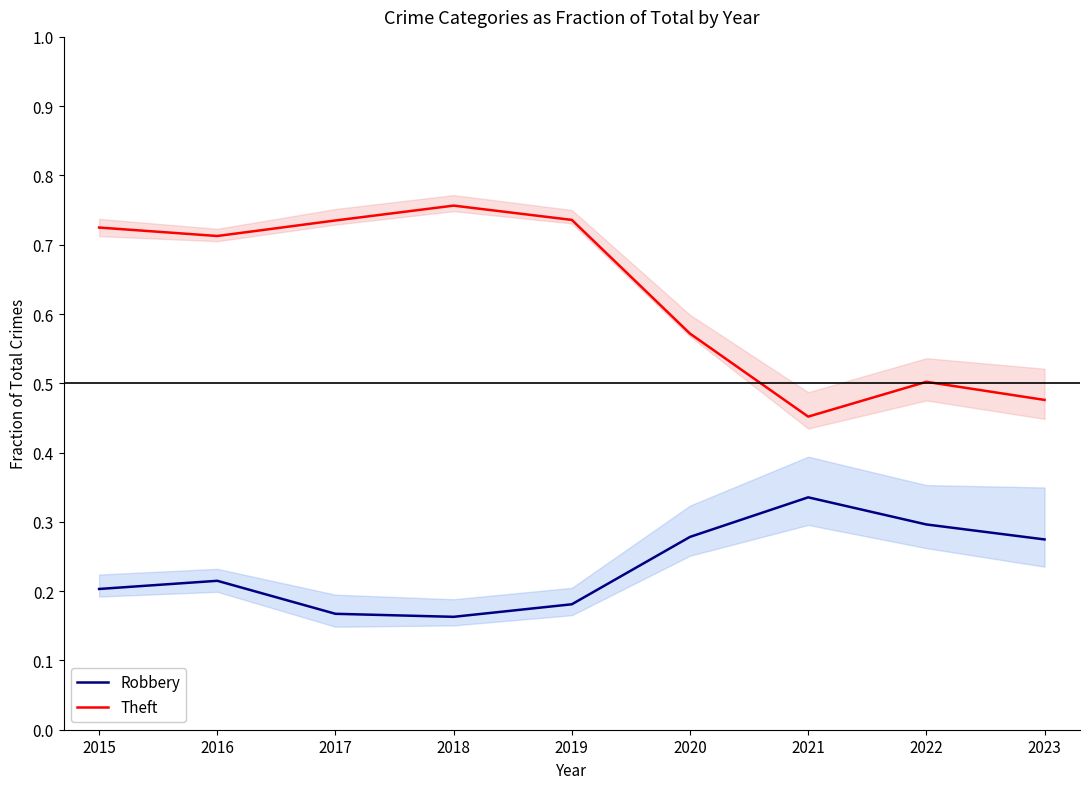

True or false: Robbery has a value of 0.1 at 2016.

False